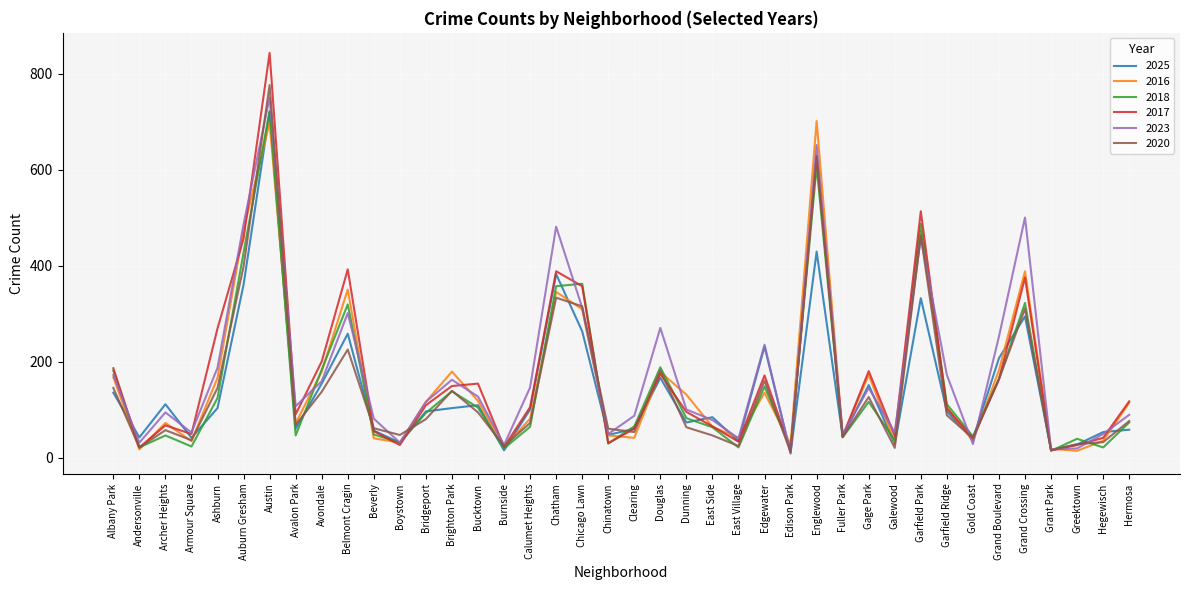

Where is 2023 nearest to the value 379?

Chicago Lawn